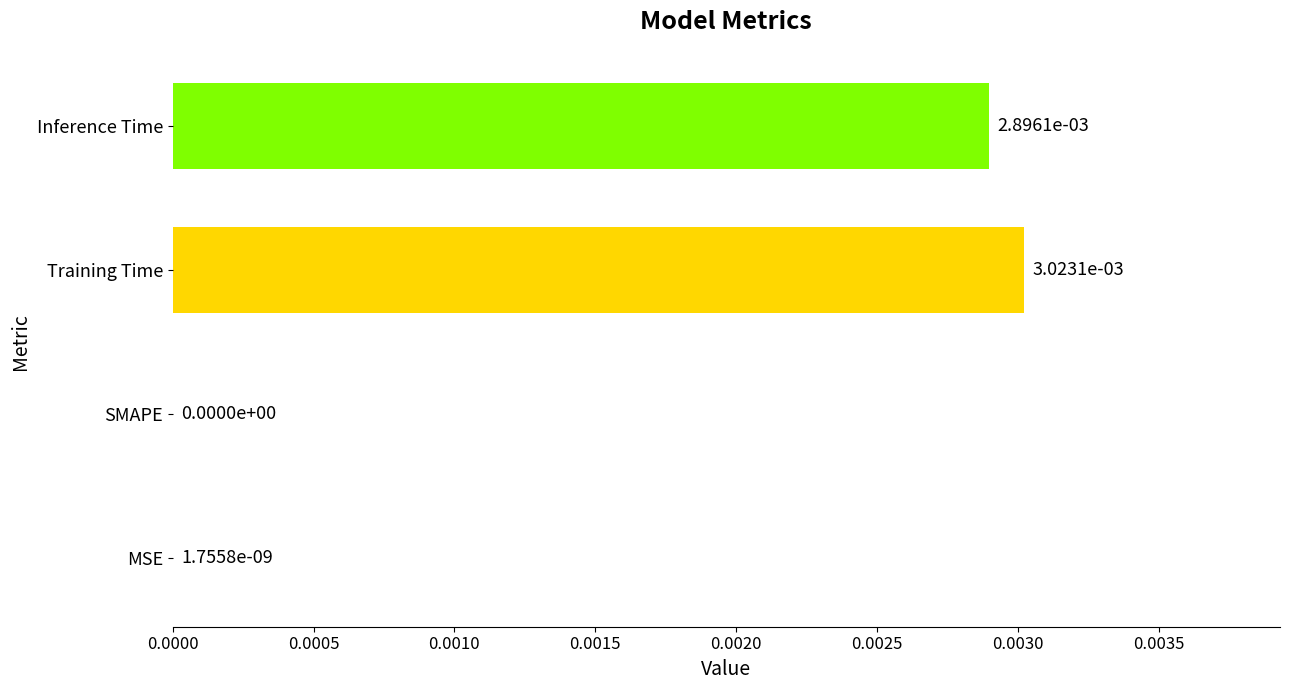

Is it true that the value at Training Time is 0.0?

True